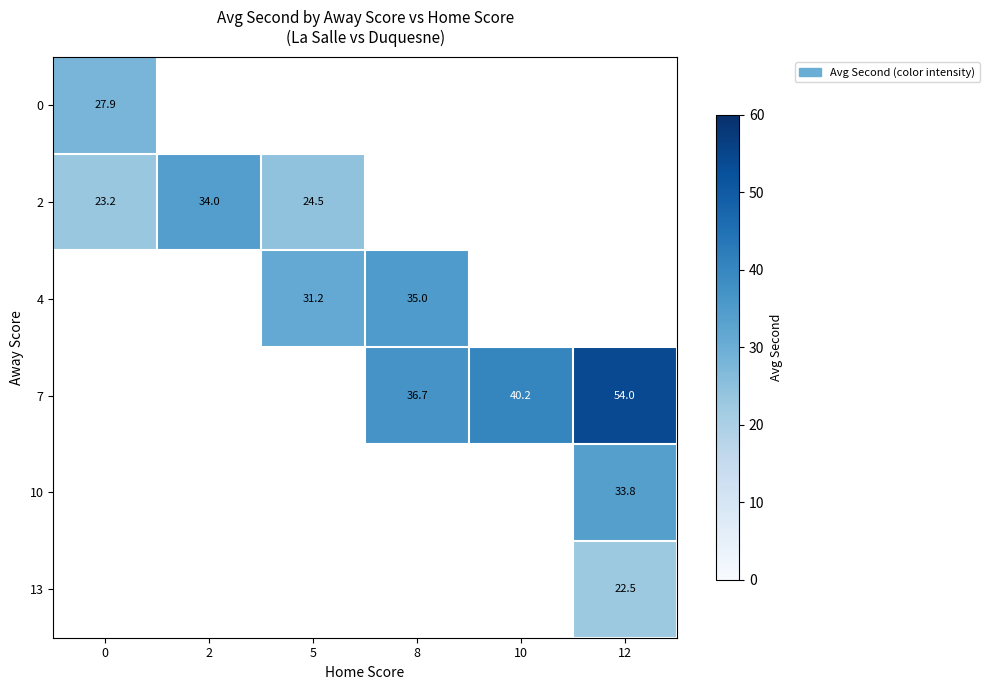

Is it true that 4 equals 31.2 at 5?

True